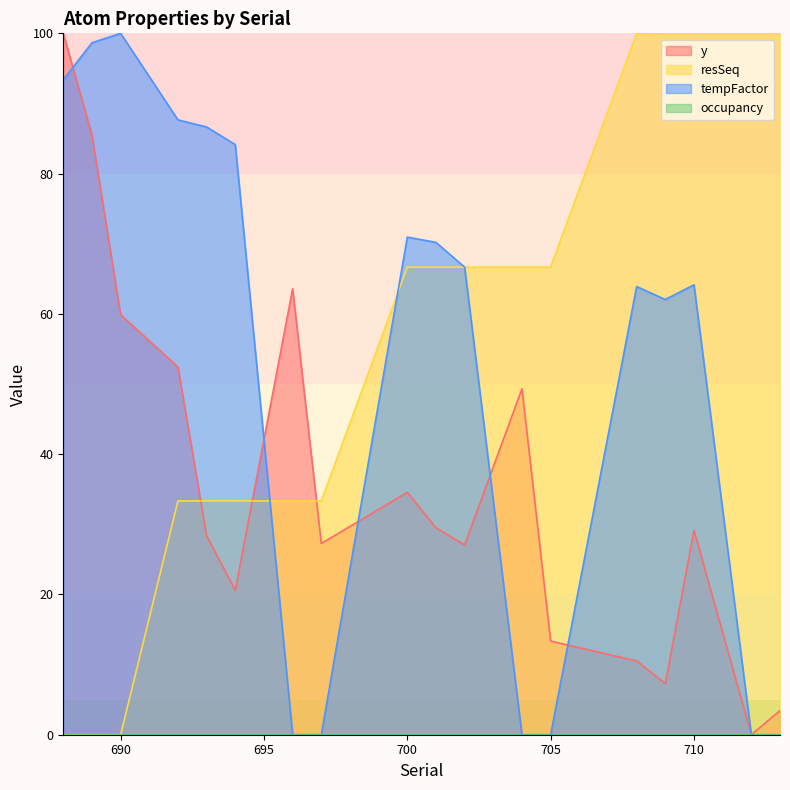

How many times do tempFactor and resSeq cross each other?

3